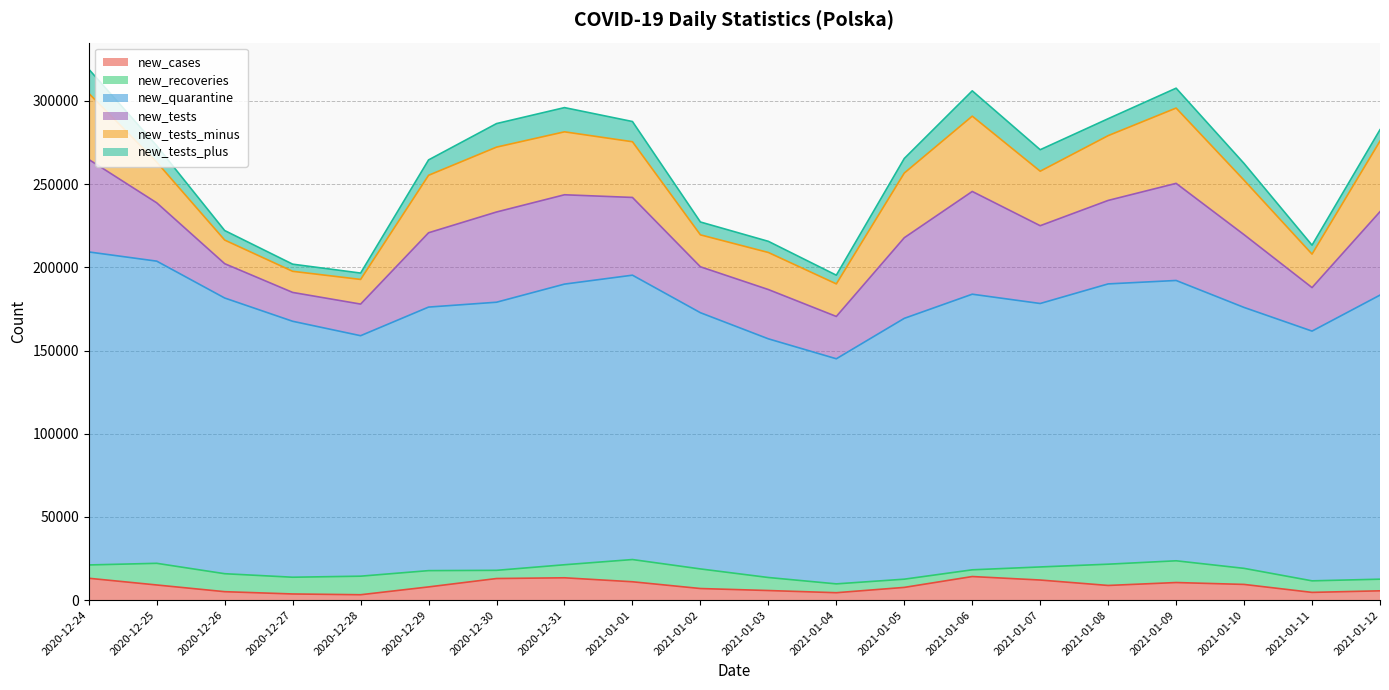

What is the approximate value of new_tests_plus at 2021-01-02?

7722